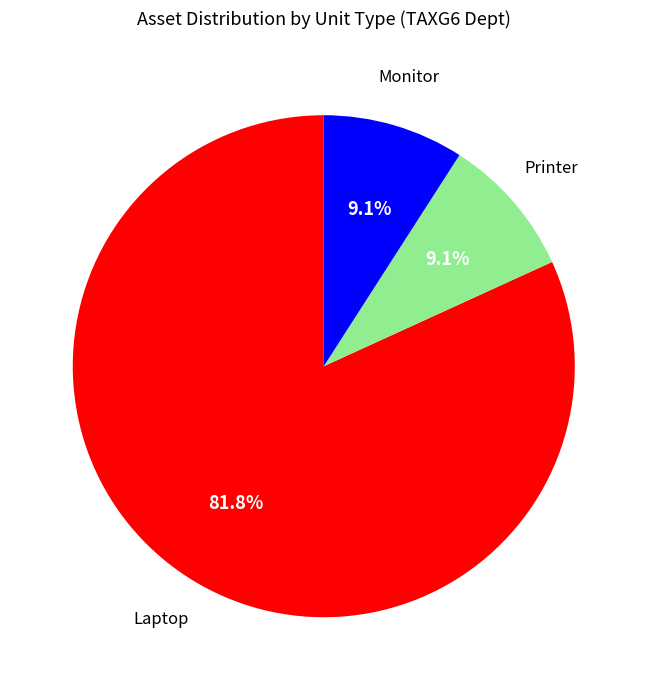

Does any single category account for the majority?

Yes